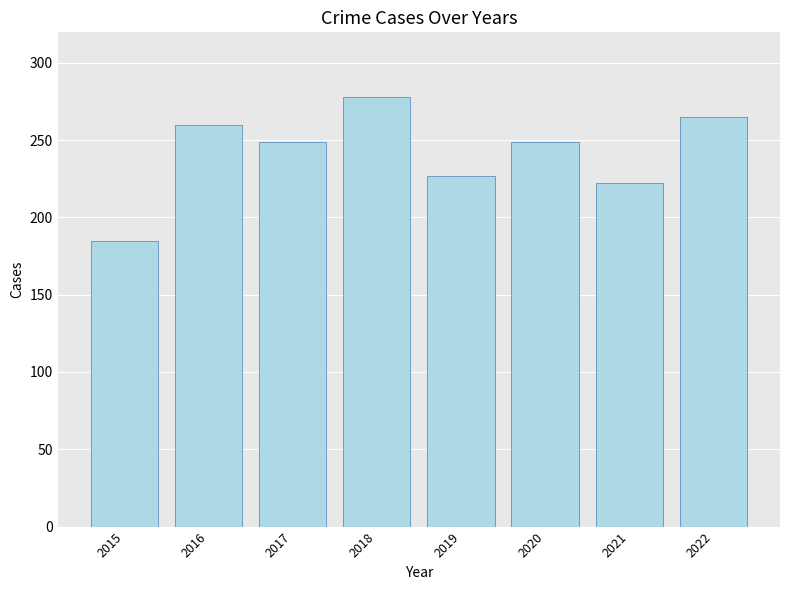

What value does the data have at 2020?

249